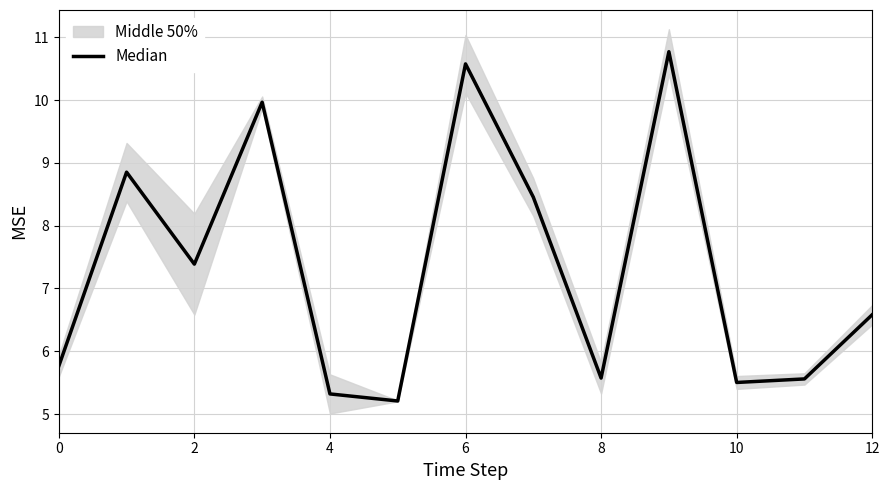

True or false: the data shows 5.6 at 11.

True